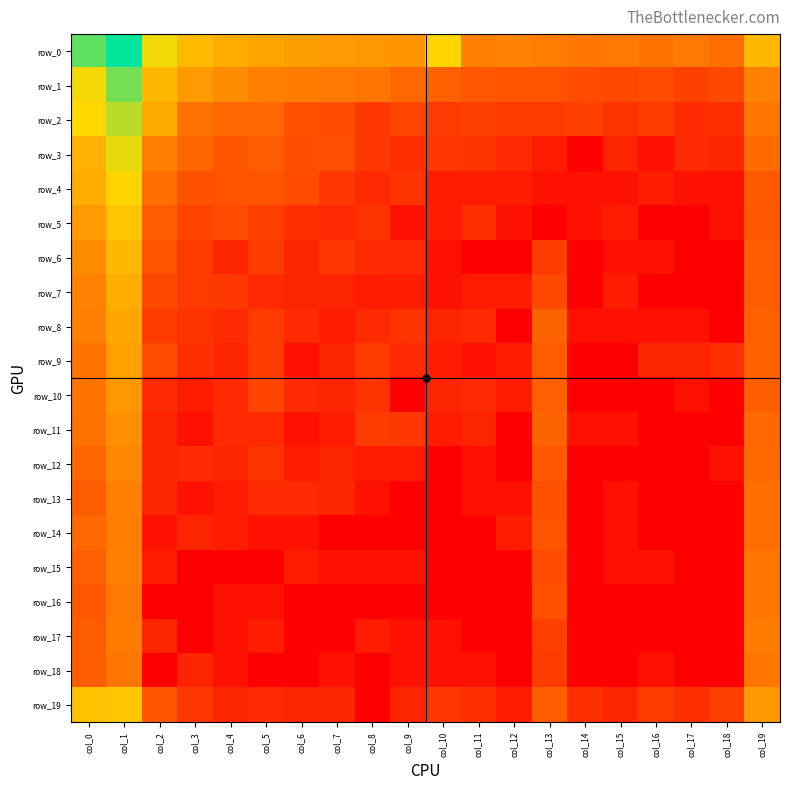

Which category has the highest value across all series?

col_1